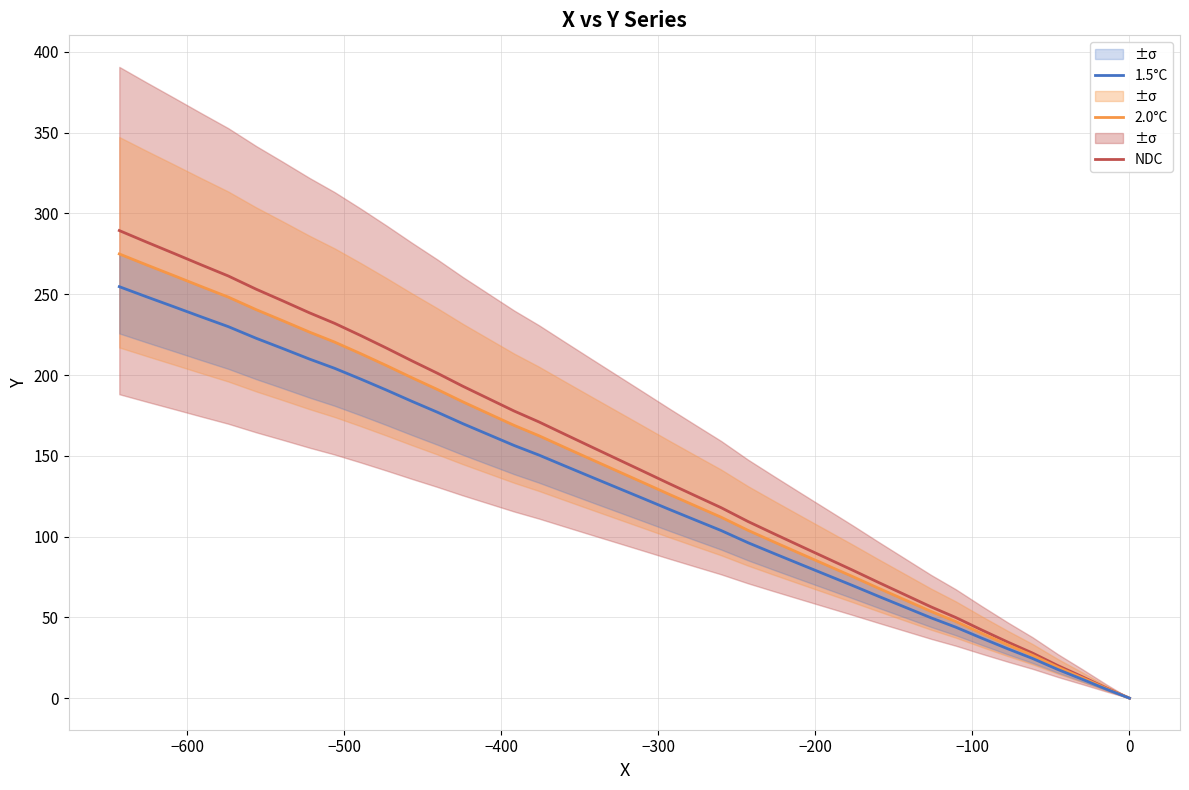

What are all the series names shown in the legend?

NDC, 2.0°C, 1.5°C